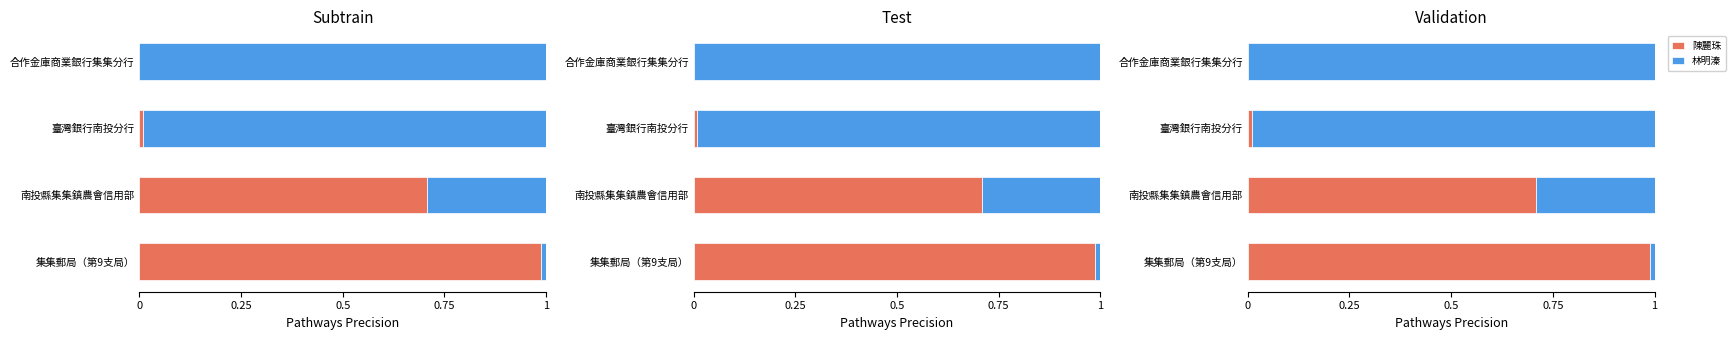

How many values in 陳麗珠 are above zero?

3